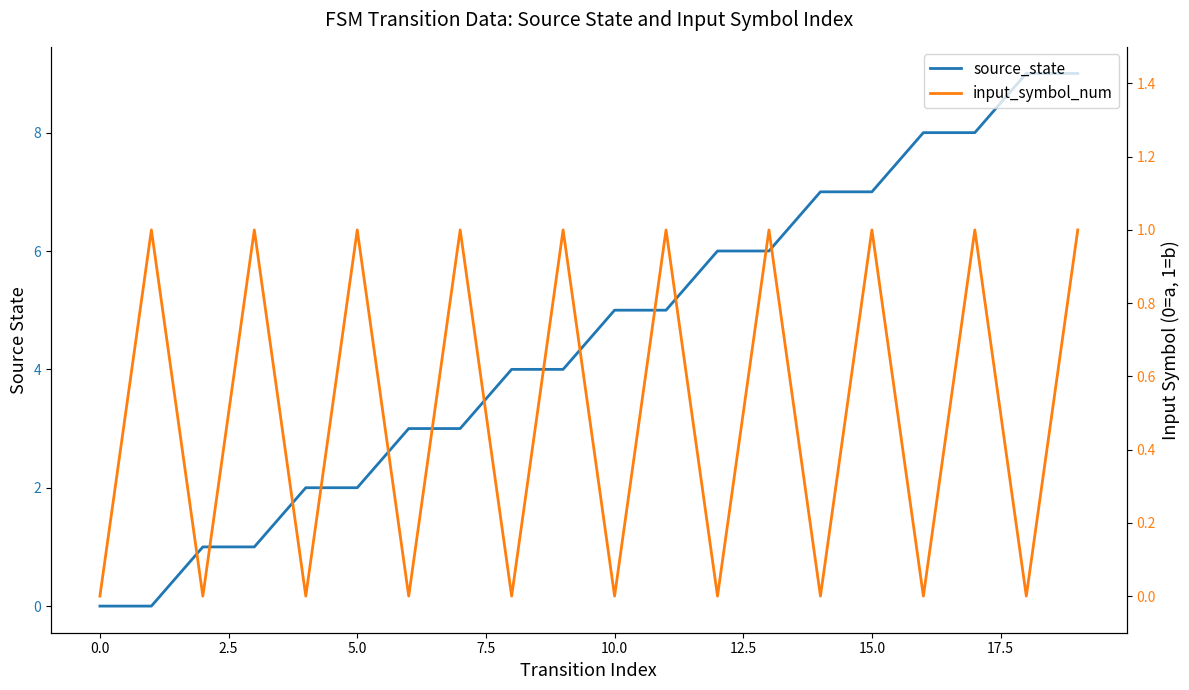

What is the sum of the input_symbol_num values at 19 and 13?

2